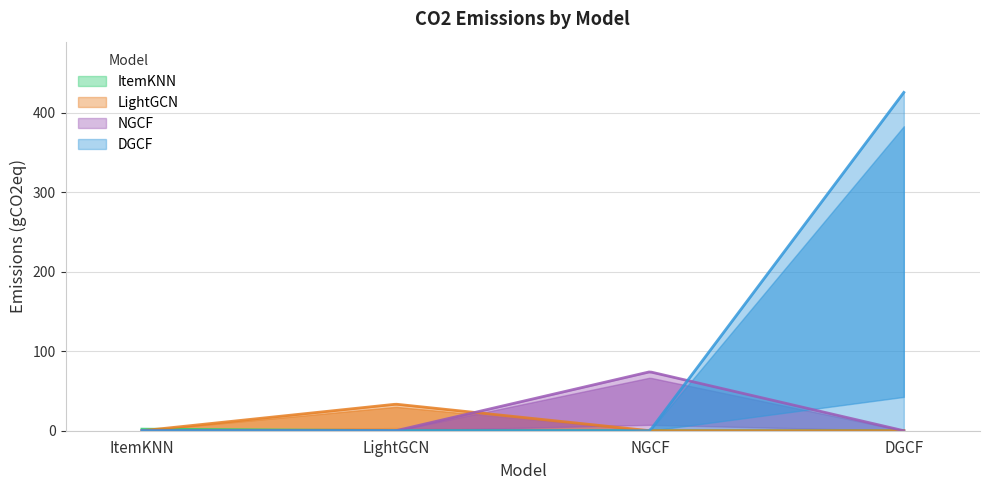

True or false: ItemKNN and DGCF cross at least once.

False